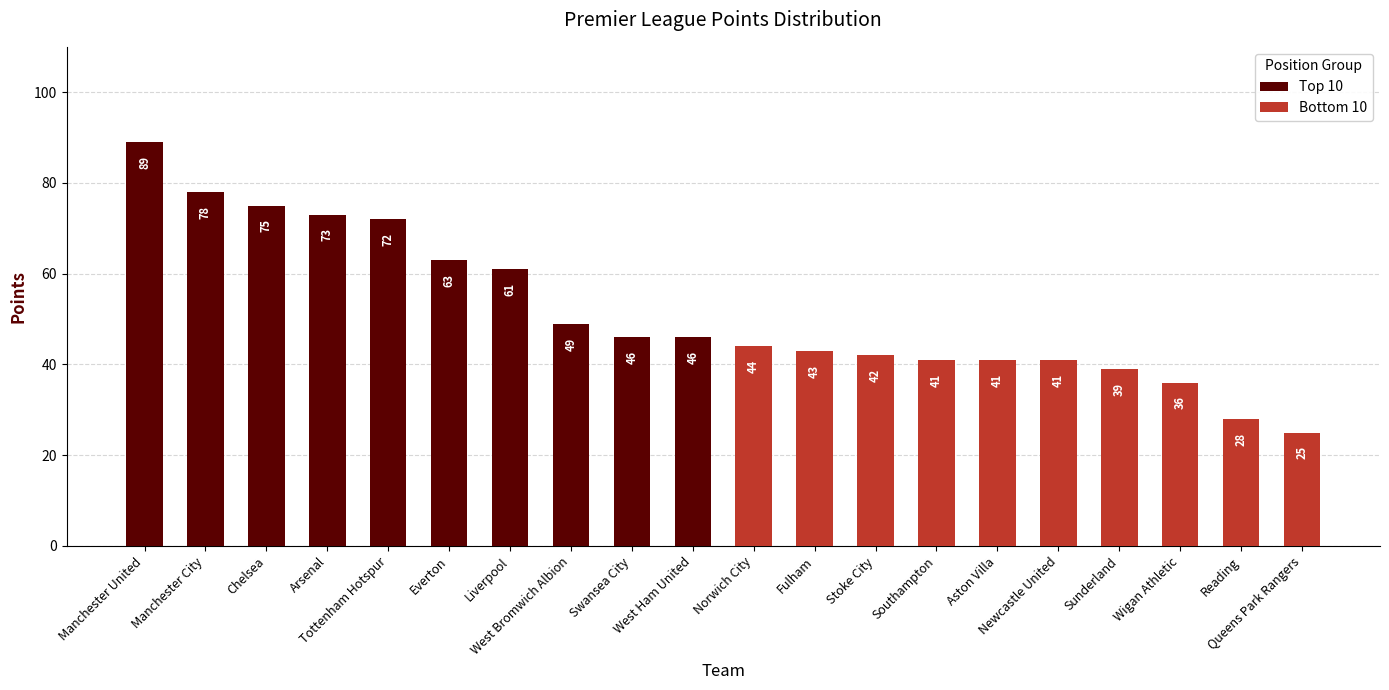

What is the smallest value displayed?

25